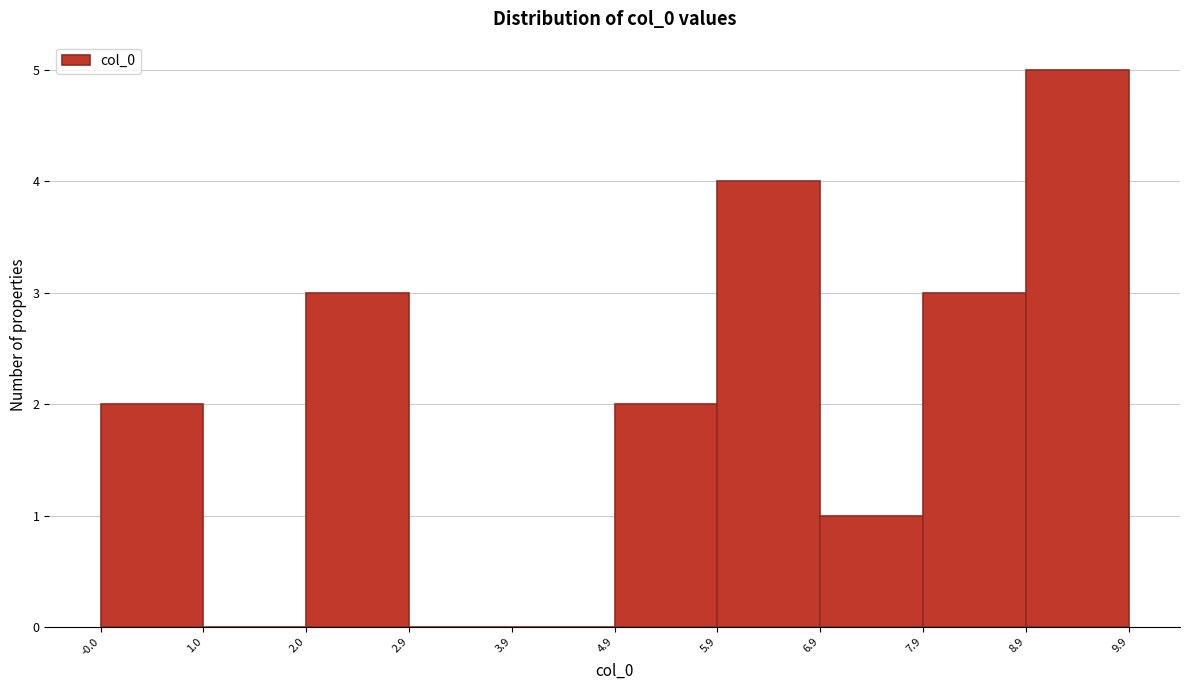

Reading left to right, transcribe this chart: for each bar, give the range it covers on the x-axis and its height. The values are not printed on the chart, so give them approximately, as read against the axis.

-0.0 to 1.0: 2
1.0 to 2.0: 0
2.0 to 2.9: 3
2.9 to 3.9: 0
3.9 to 4.9: 0
4.9 to 5.9: 2
5.9 to 6.9: 4
6.9 to 7.9: 1
7.9 to 8.9: 3
8.9 to 9.9: 5